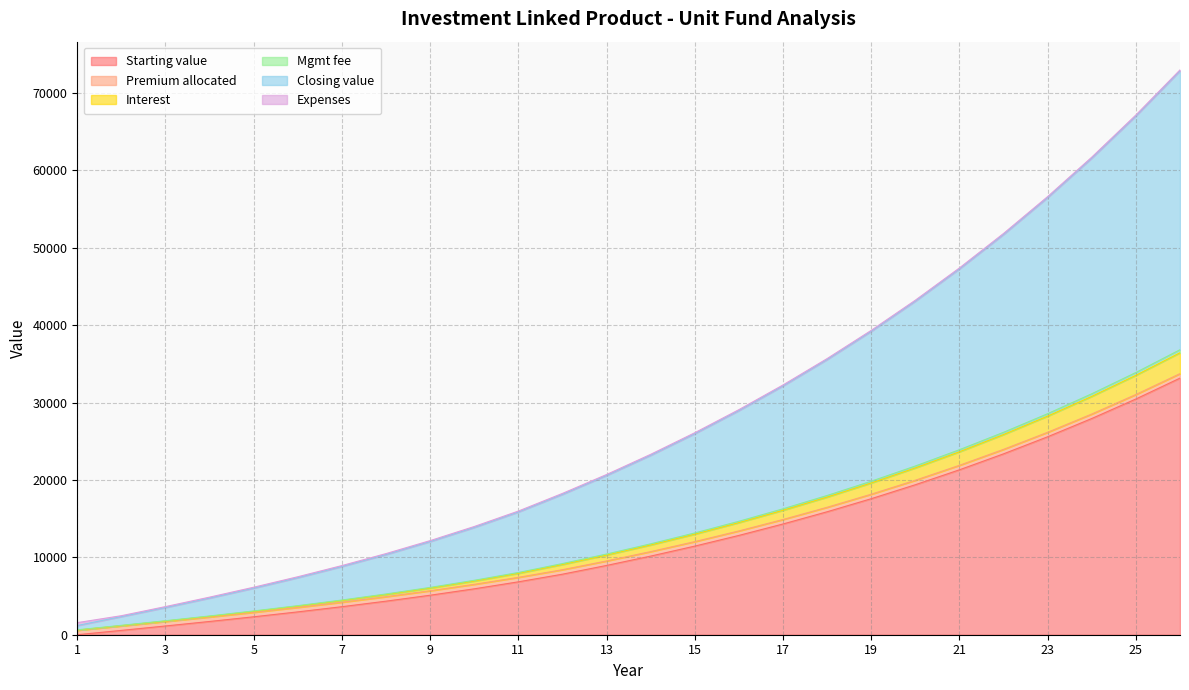

What is the highest value of the Starting value series?

33160.0